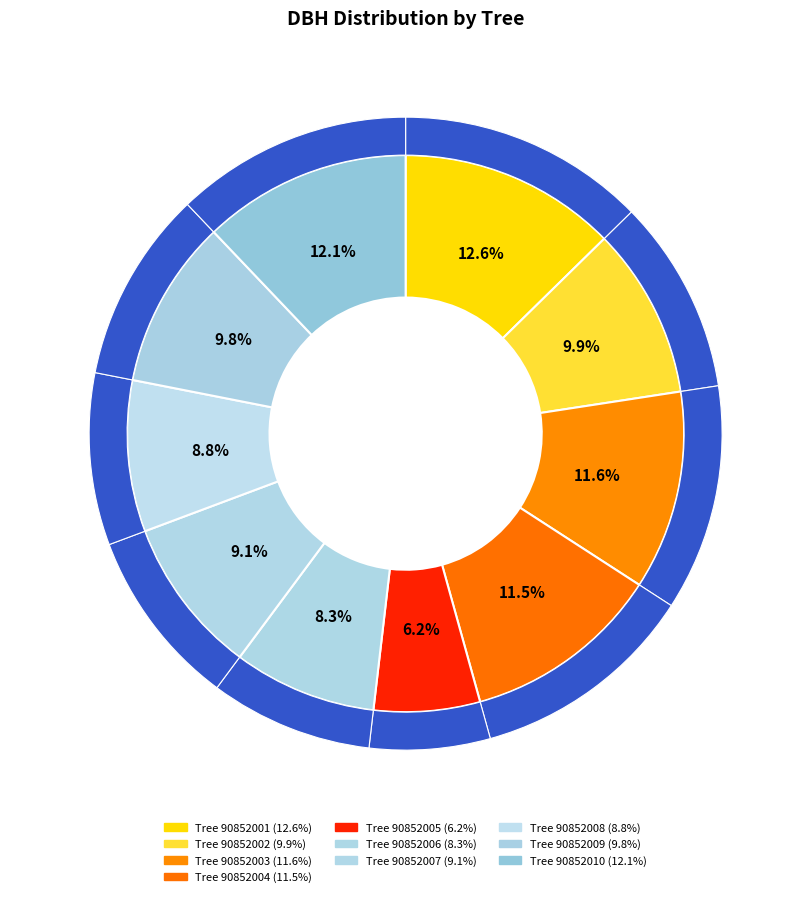

To the nearest percent, what is the difference between the 90852002 and 90852001 slice percentages?

3%